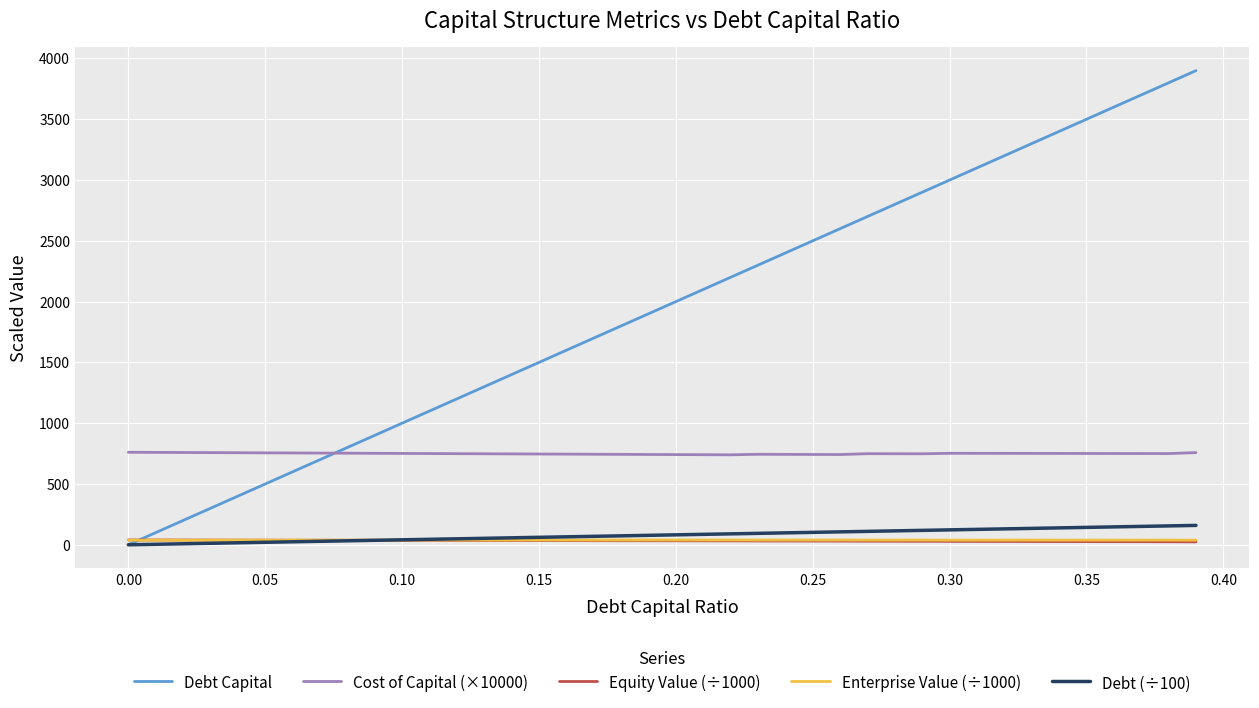

True or false: Enterprise Value (÷1000) and Cost of Capital (×10000) intersect in this chart.

False